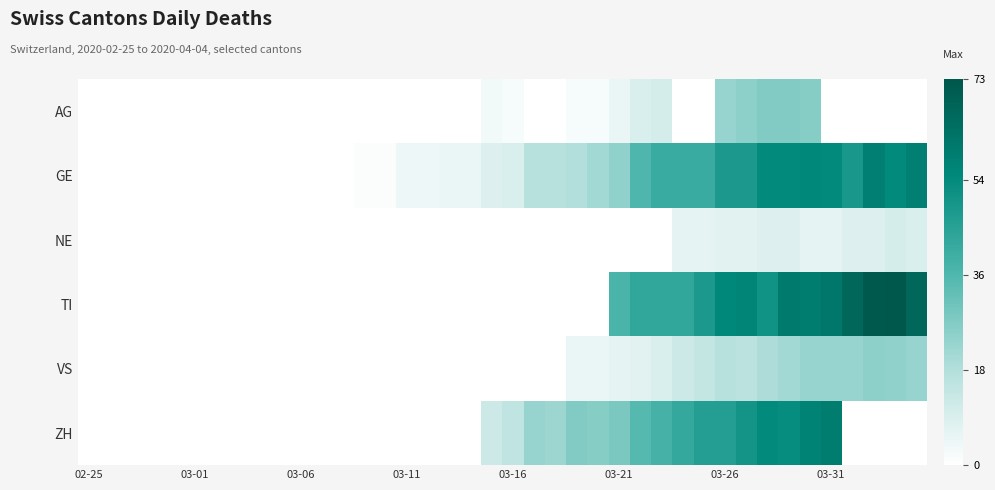

At which category is the sum across all series the highest?

34